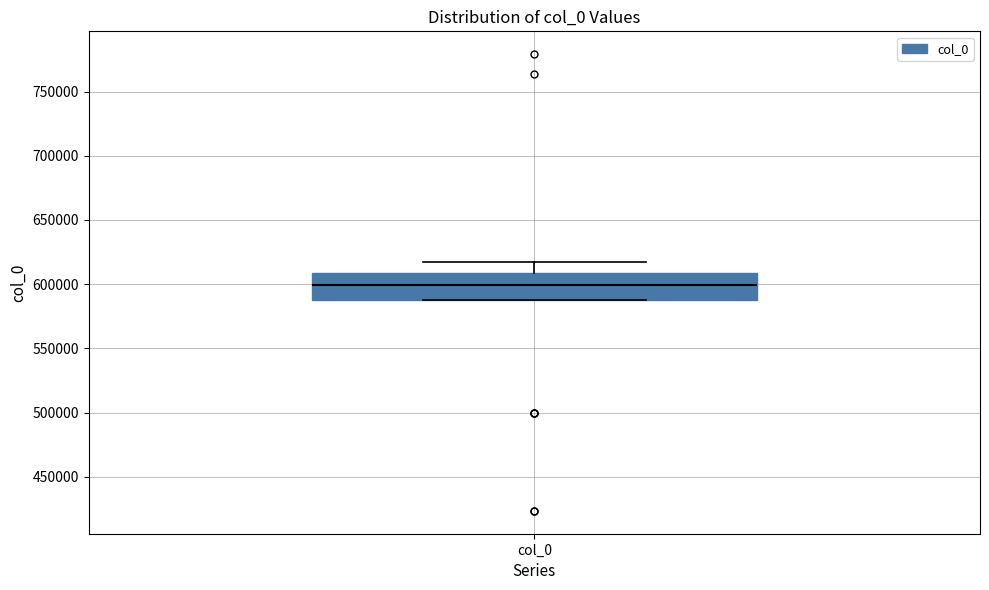

Read this box plot against the y-axis: the position of the median line, the range covered by the box, and the ends of both whiskers. The values are not printed on the chart, so give them approximately, as read against the axis.

median 600000, box 590000 to 610000, whiskers 590000 to 615000